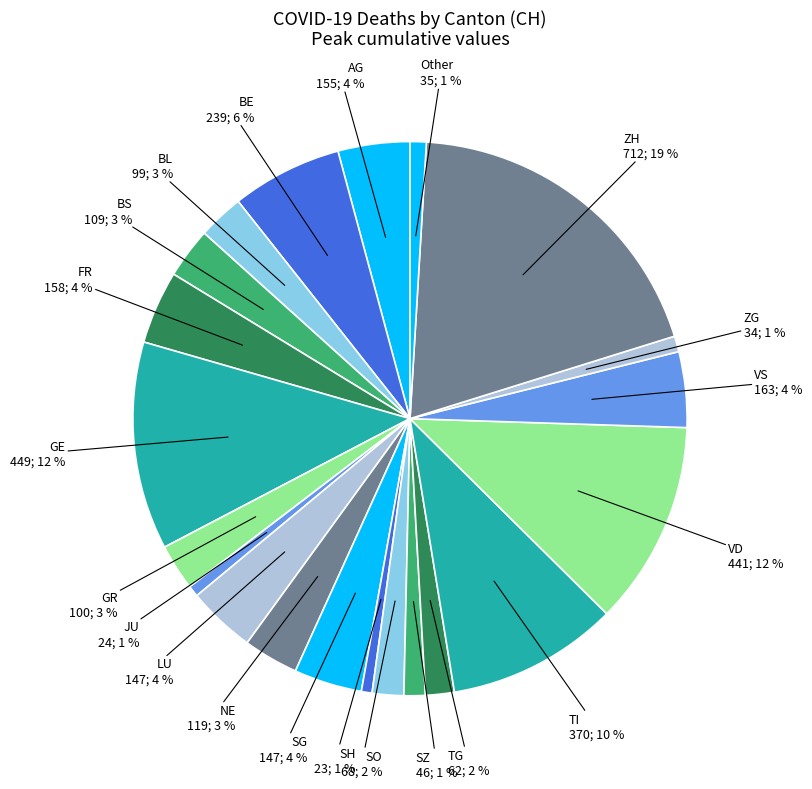

How many segments does this pie chart have?

21